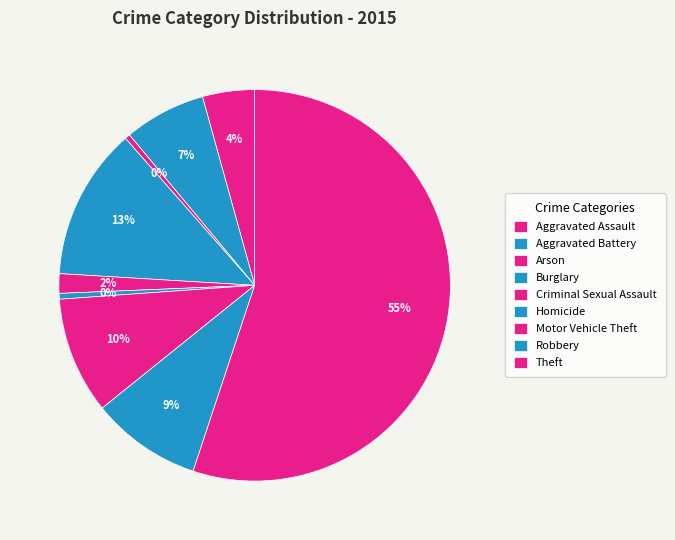

Which category accounts for the majority?

Theft